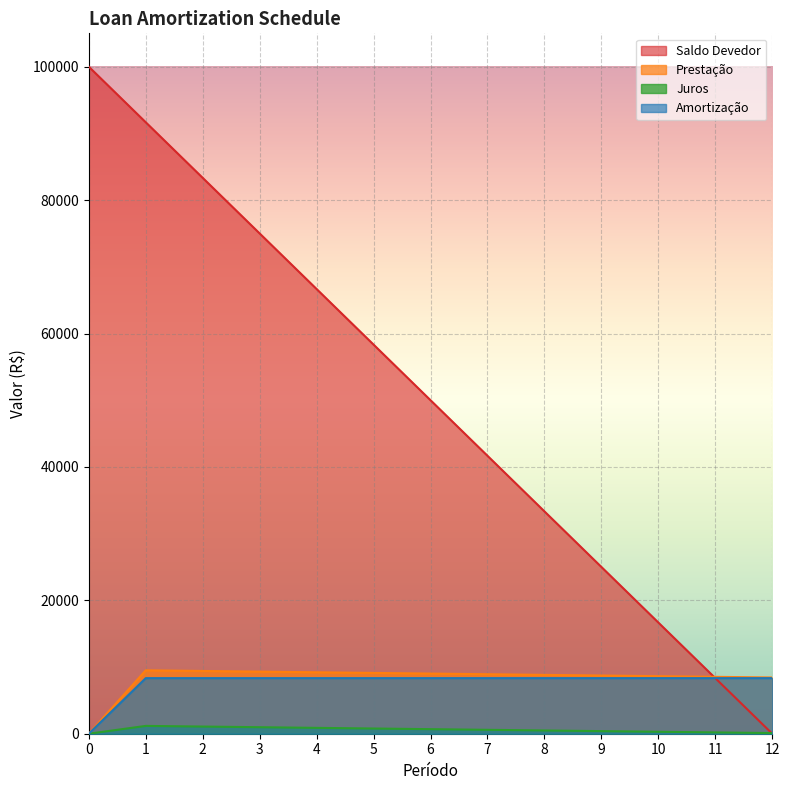

Read the Saldo Devedor value at 3.

75000.0